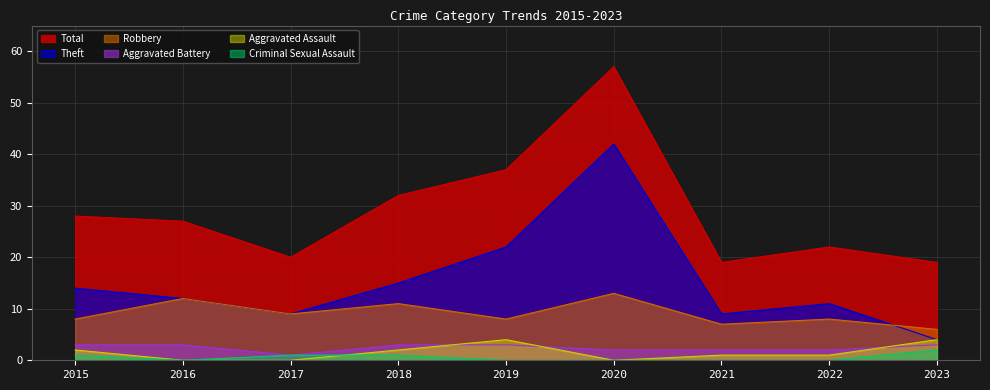

True or false: Aggravated Battery has a value of 5 at 2023.

False